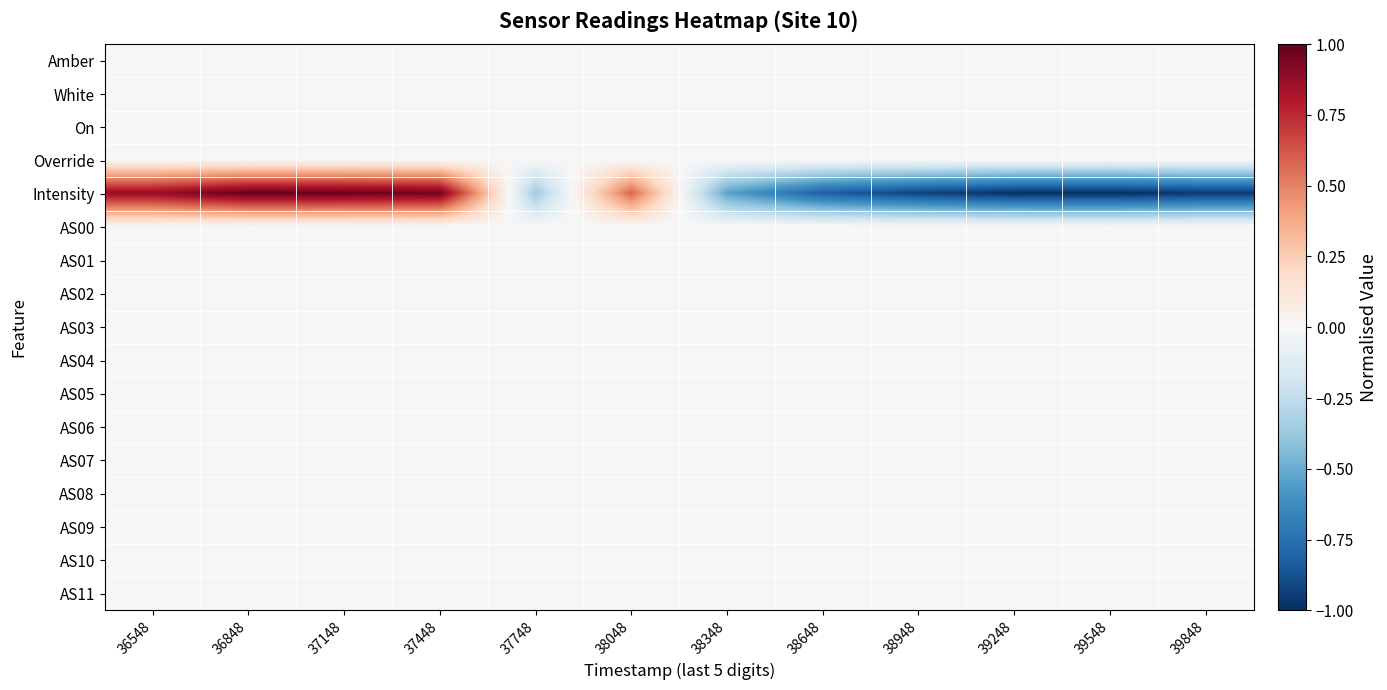

At 39248, list the series in order from largest to smallest.

Amber, White, On, Override, AS00, AS01, AS02, AS03, AS04, AS05, AS06, AS07, AS08, AS09, AS10, AS11, Intensity